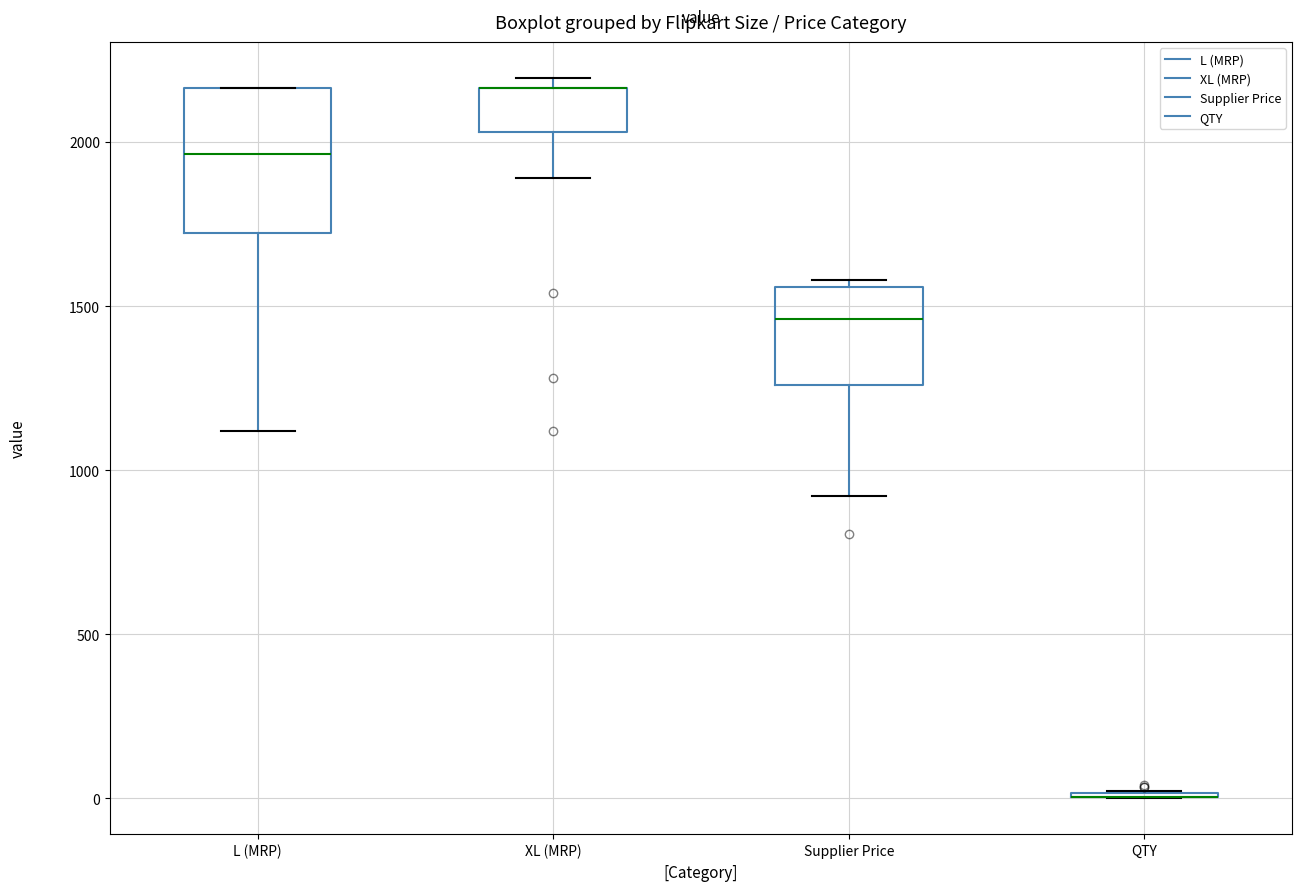

Comparing the boxes themselves (not the whiskers), which one is the tallest?

L (MRP)